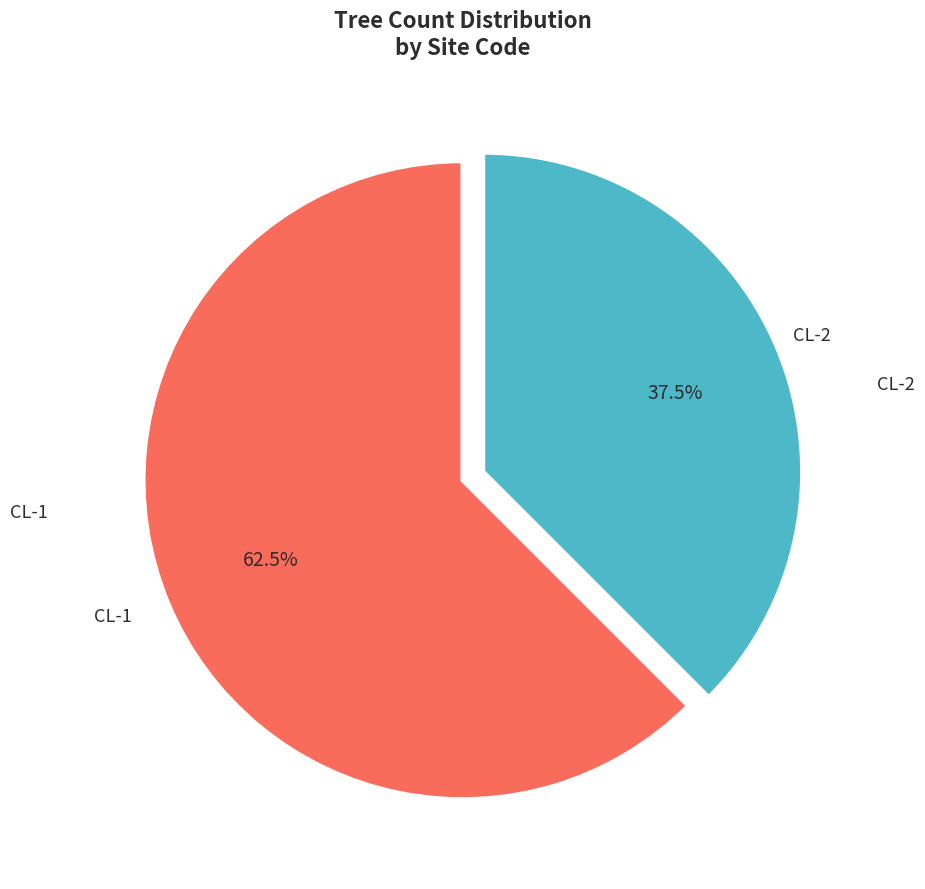

Rank the categories by value from lowest to highest.

CL-2, CL-1